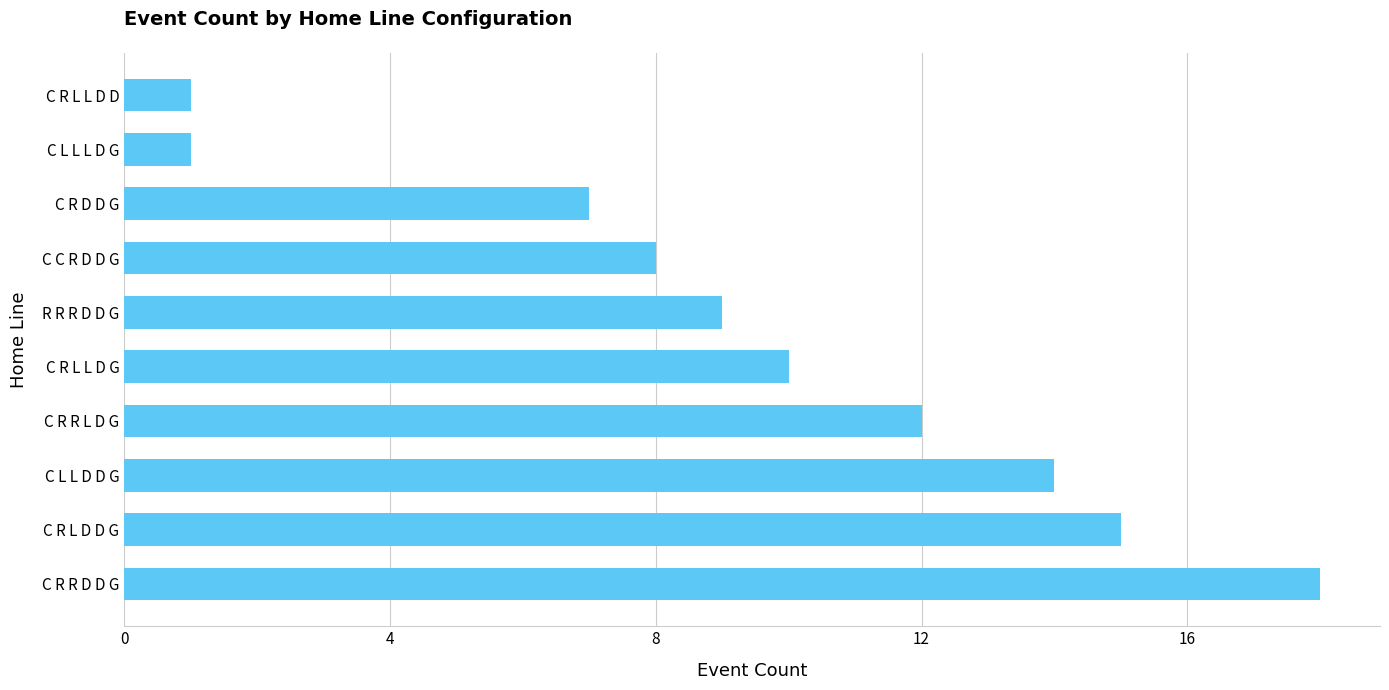

True or false: the data shows 11 at C R D D G.

False